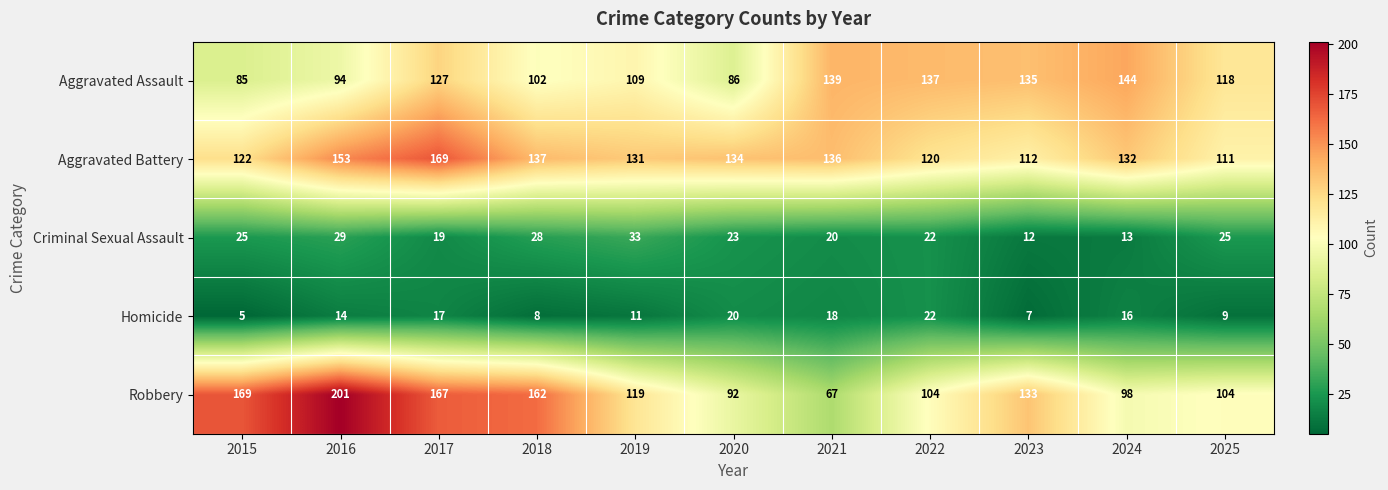

What is the sum of the Robbery values at 2023 and 2025?

237